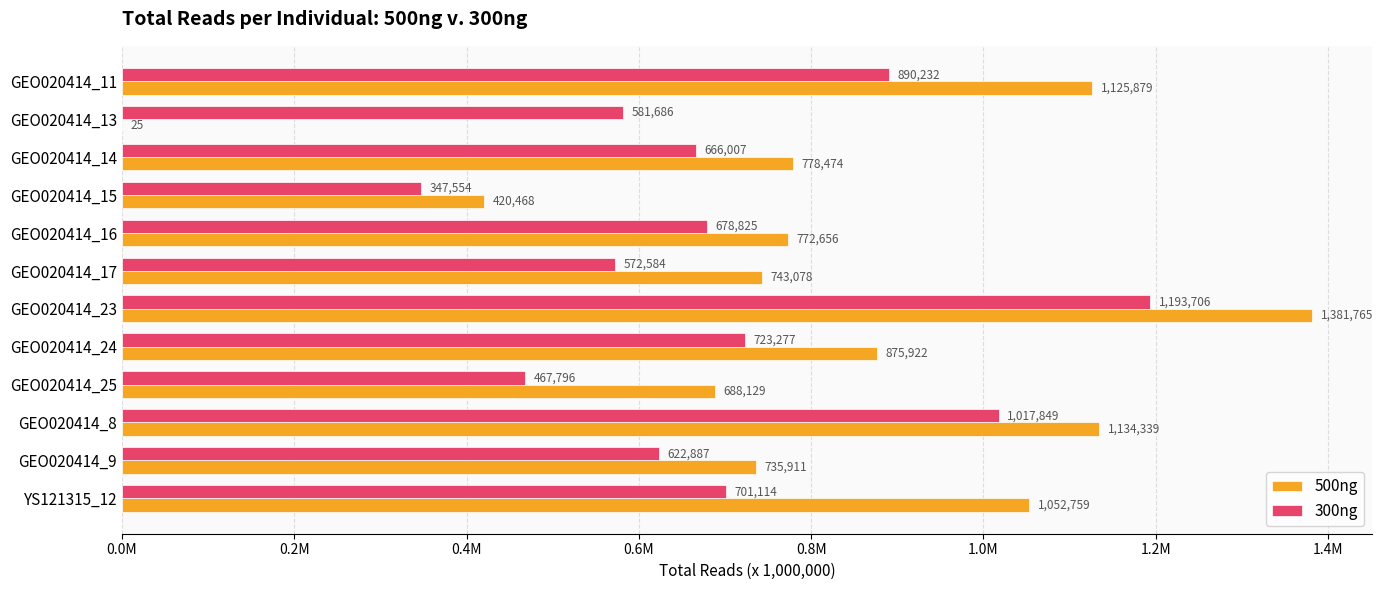

What is the highest value of the 300ng series?

1193706